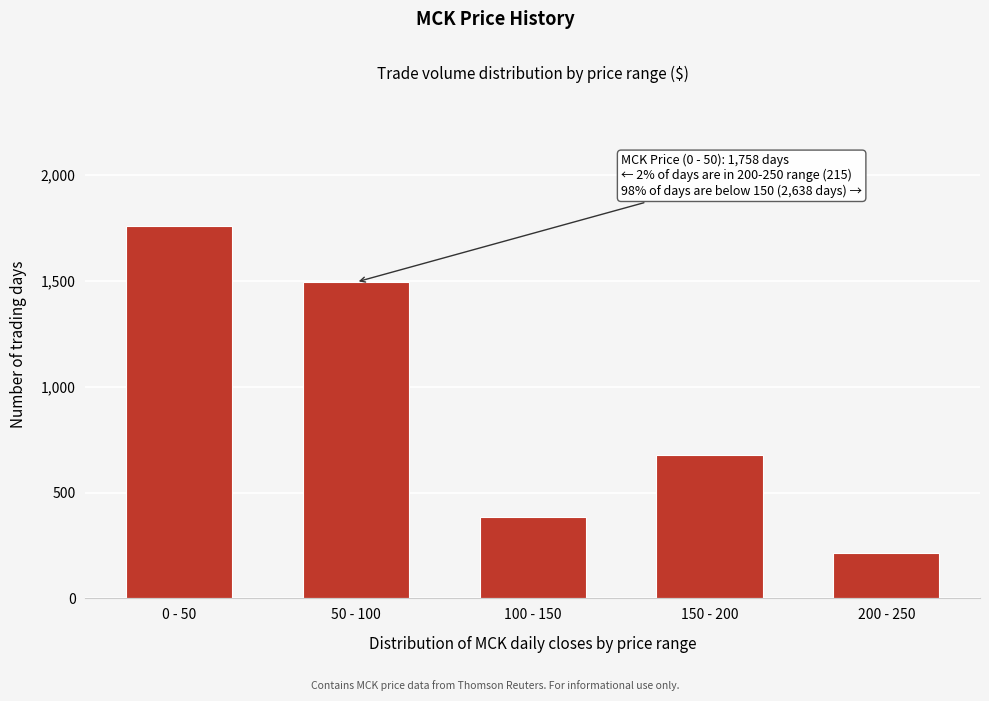

Reading right to left, list all the values displayed in this chart.

200 - 250=215	150 - 200=678	100 - 150=386	50 - 100=1494	0 - 50=1758